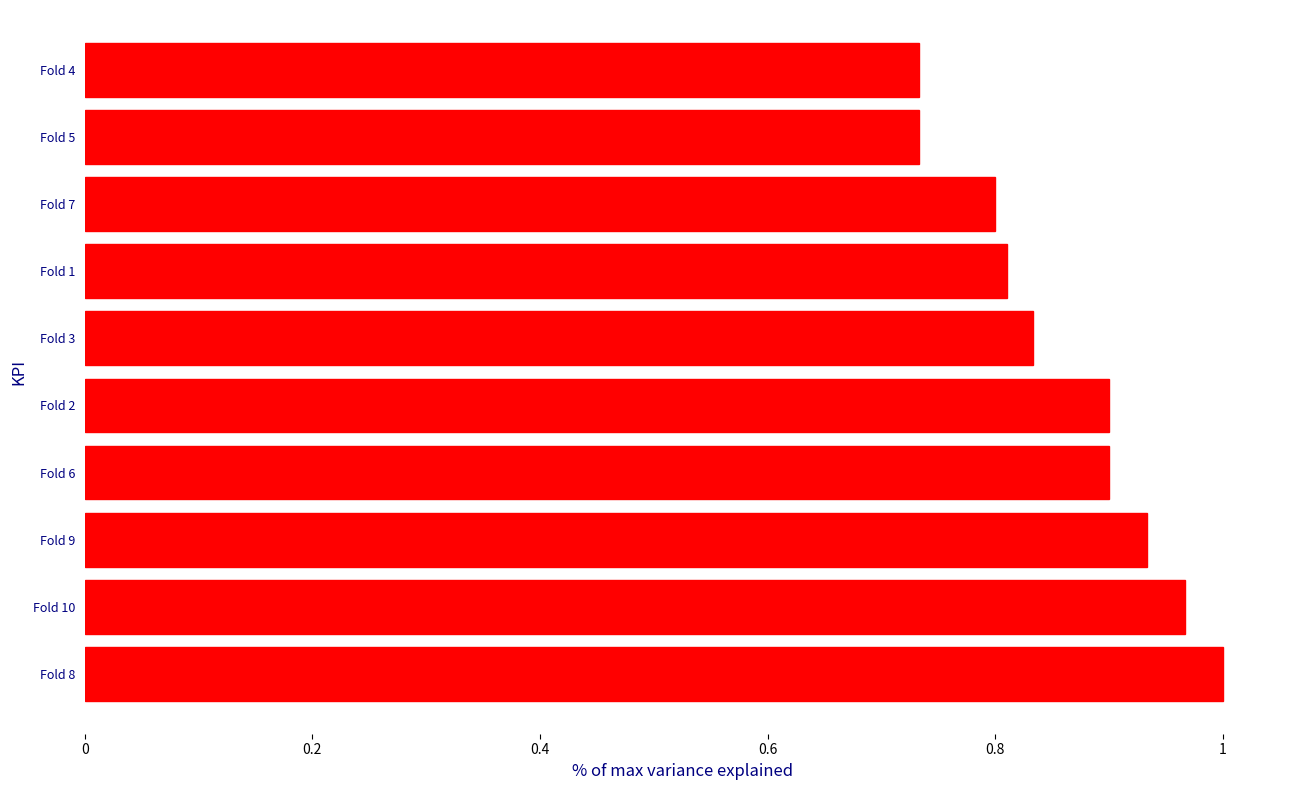

Are the bars grouped side by side (vs. stacked)?

No